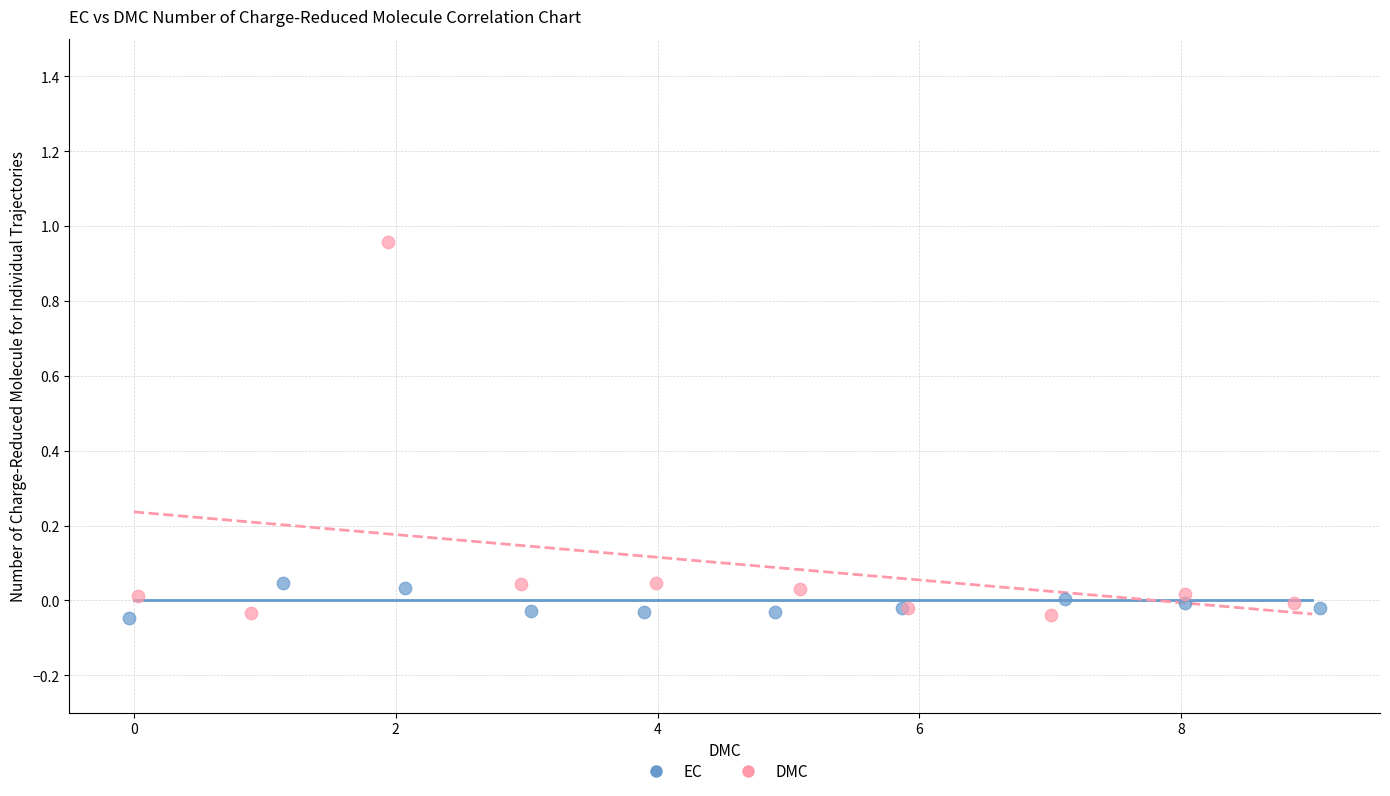

Which series reaches the maximum Y coordinate?

DMC